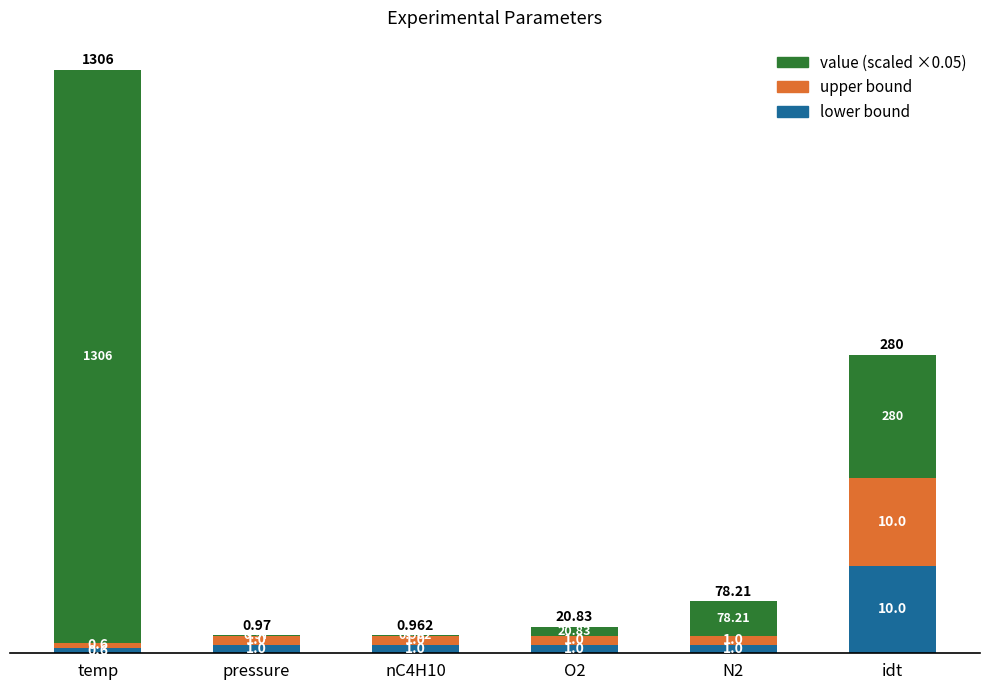

Are the bars grouped side by side (vs. stacked)?

No